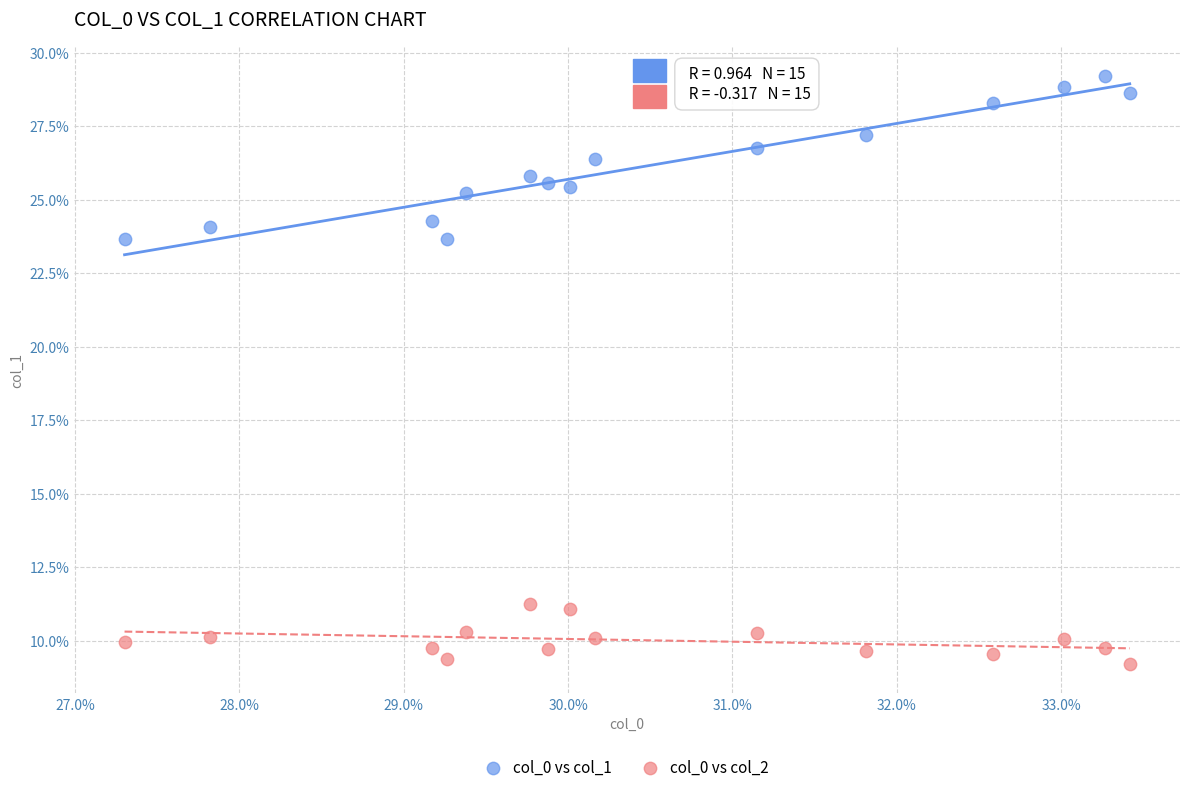

Which series has the widest spread of Y values?

col_0 vs col_1